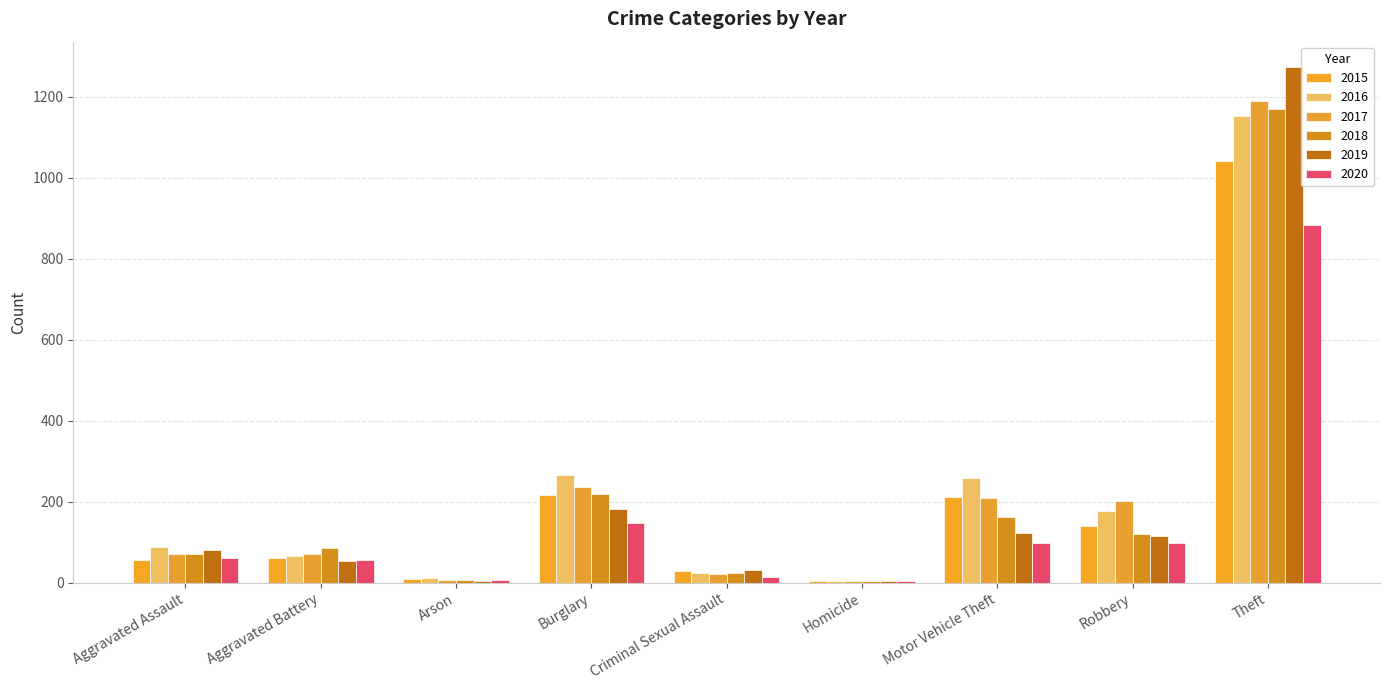

What are all the series names shown in the legend?

2015, 2016, 2017, 2018, 2019, 2020